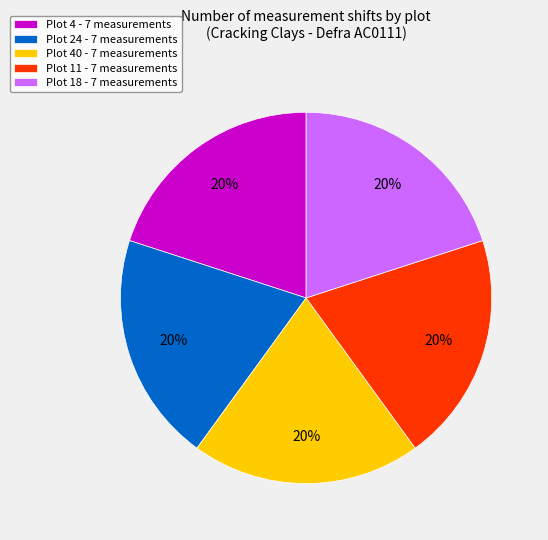

Is there a majority slice in this chart?

No